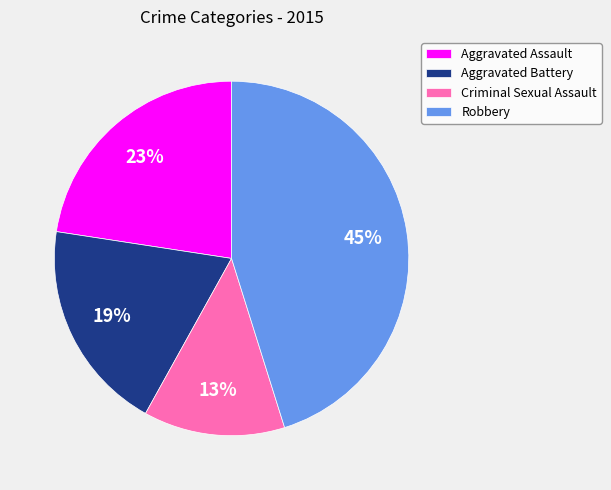

Rank the categories by value from lowest to highest.

Criminal Sexual Assault, Aggravated Battery, Aggravated Assault, Robbery